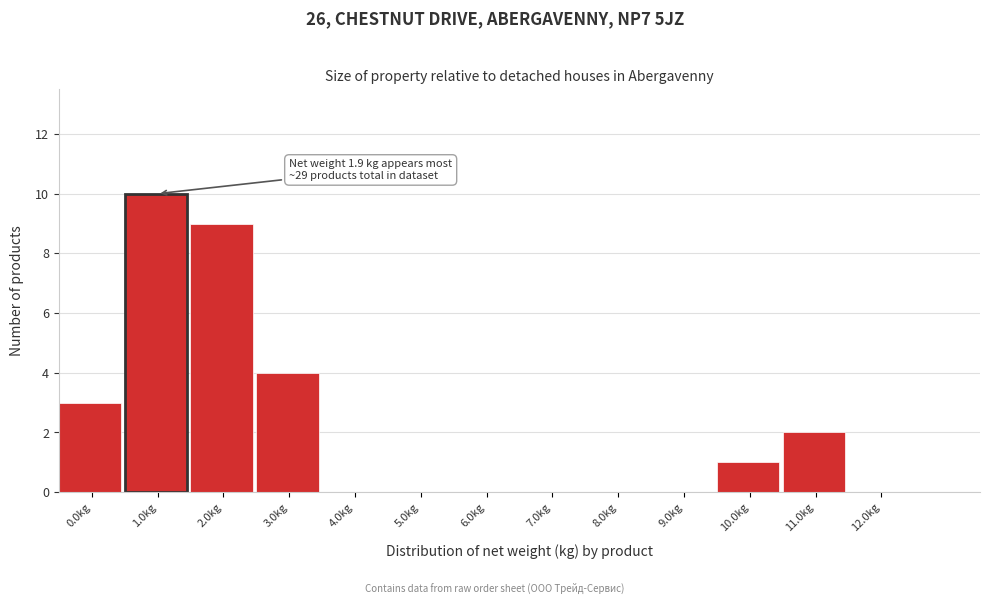

Reading left to right, transcribe all the data shown in this chart.

0.0kg=3	1.0kg=10	2.0kg=9	3.0kg=4	4.0kg=0	5.0kg=0	6.0kg=0	7.0kg=0	8.0kg=0	9.0kg=0	10.0kg=1	11.0kg=2	12.0kg=0